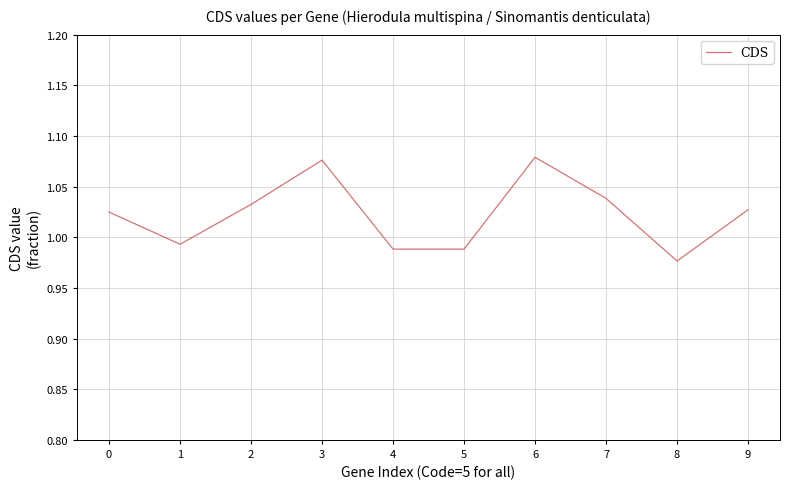

What is the difference between the second highest and minimum values?

0.1